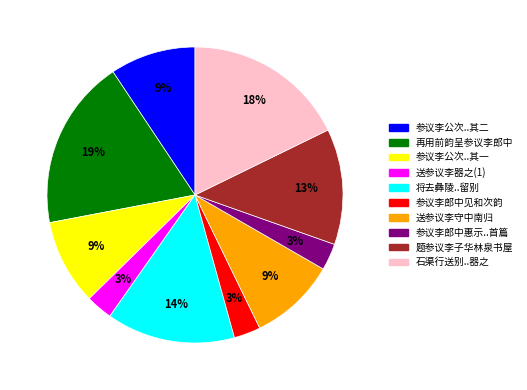

Combined, do 将去彝陵..留别 and 参议李公次..其一 account for over 50%?

No